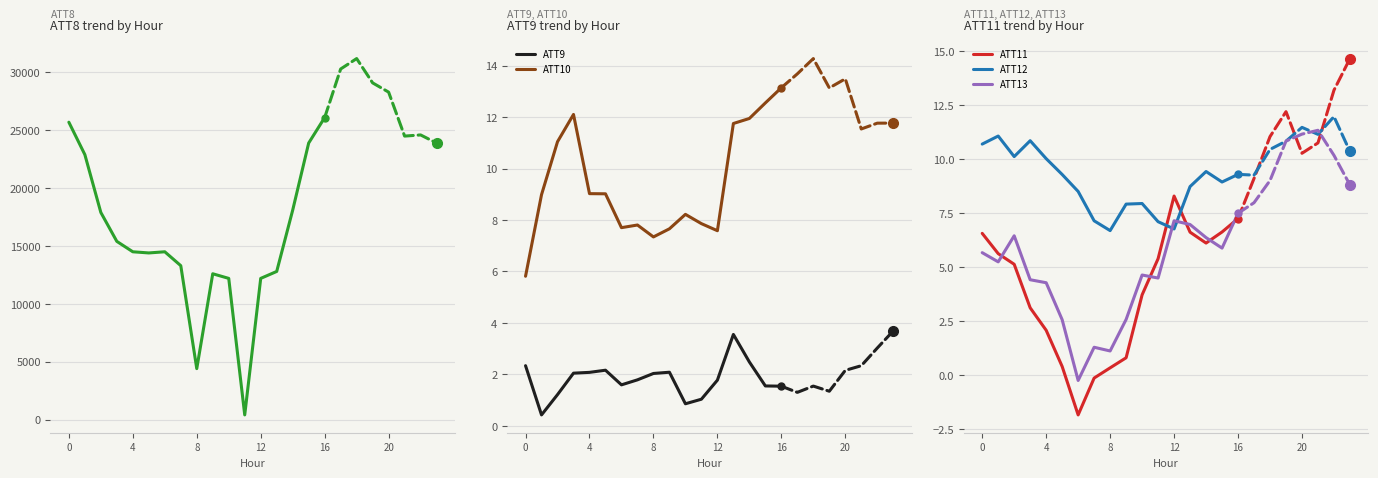

How many lines are shown in the chart?

6